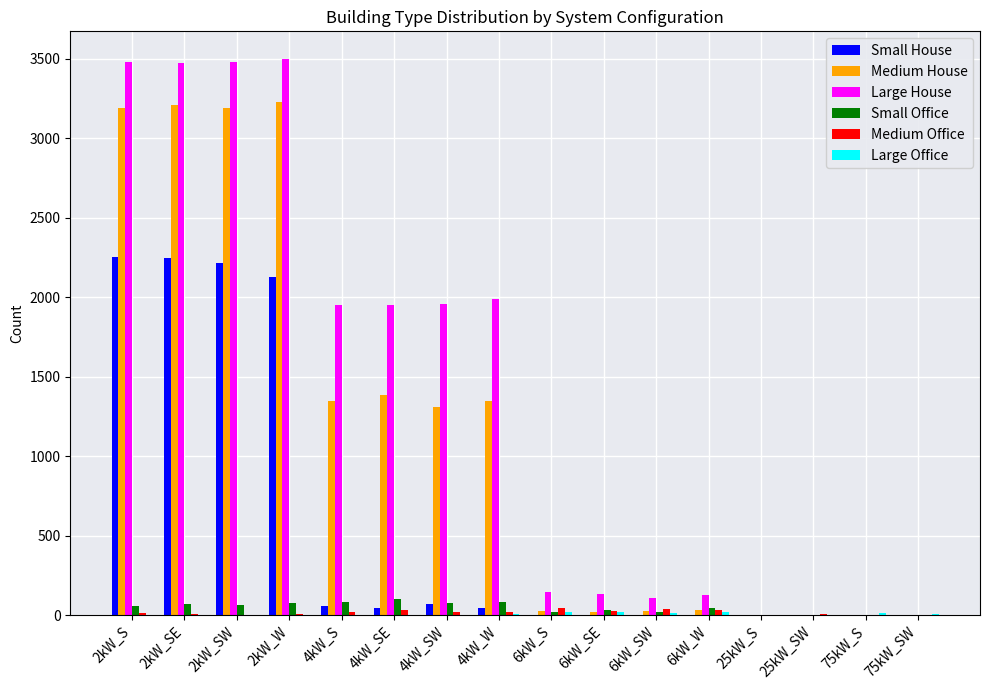

Between 4kW_S and 6kW_SW, which series saw the biggest shift?

Large House